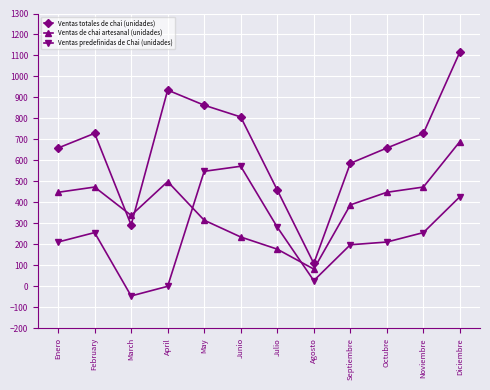

Reading left to right, extract all data points from this chart.

Ventas totales de chai (unidades): Enero=659	February=729	March=292	April=935	May=863	Junio=807	Julio=459	Agosto=109	Septiembre=586	Octubre=659	Noviembre=729	Diciembre=1117
Ventas de chai artesanal (unidades): Enero=448	February=473	March=338	April=499	May=315	Junio=235	Julio=177	Agosto=82	Septiembre=388	Octubre=448	Noviembre=473	Diciembre=690
Ventas predefinidas de Chai (unidades): Enero=211	February=256	March=-46	April=0	May=548	Junio=572	Julio=282	Agosto=27	Septiembre=198	Octubre=211	Noviembre=256	Diciembre=427